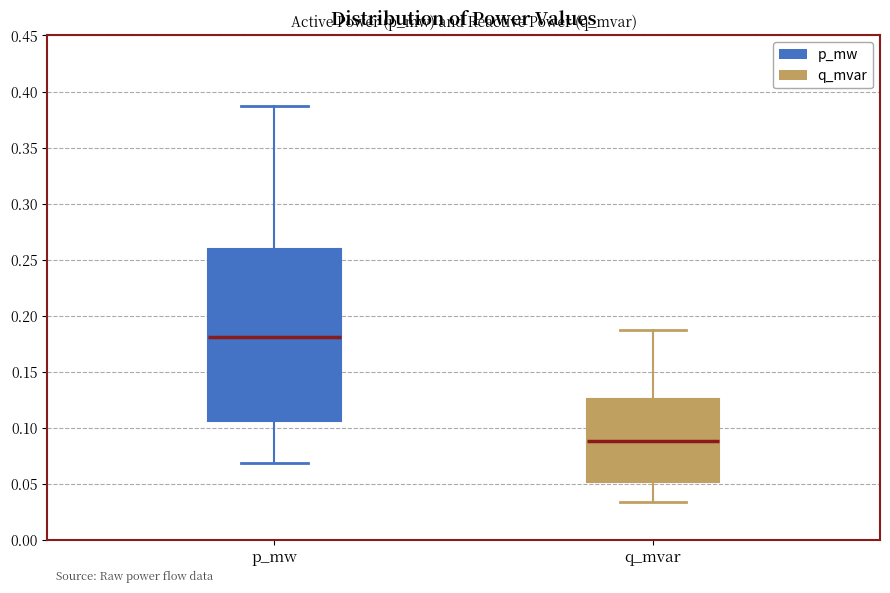

Which box is the tallest, from its lower edge to its upper edge?

p_mw